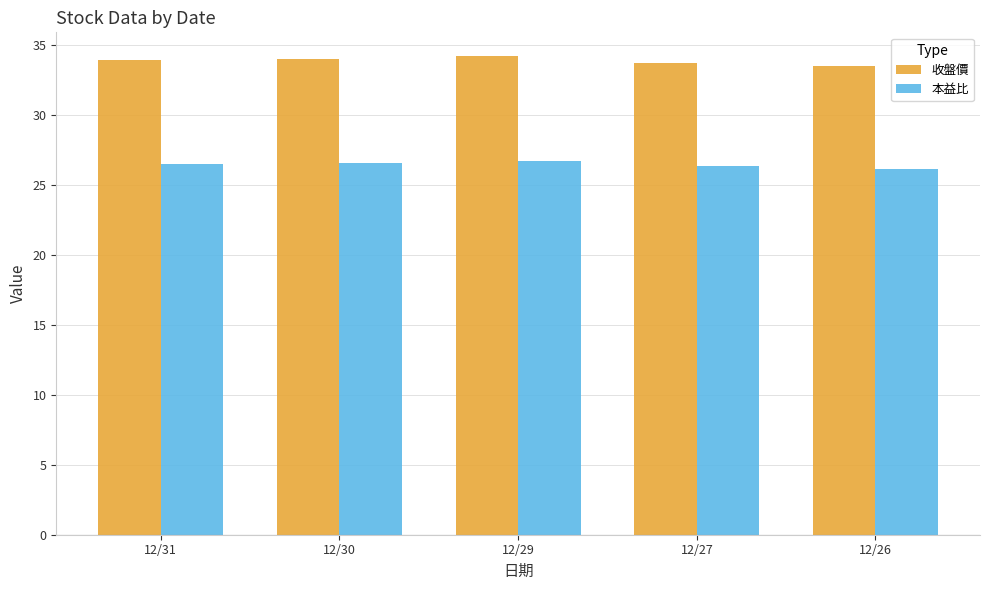

At how many categories does at least one series exceed 28?

5